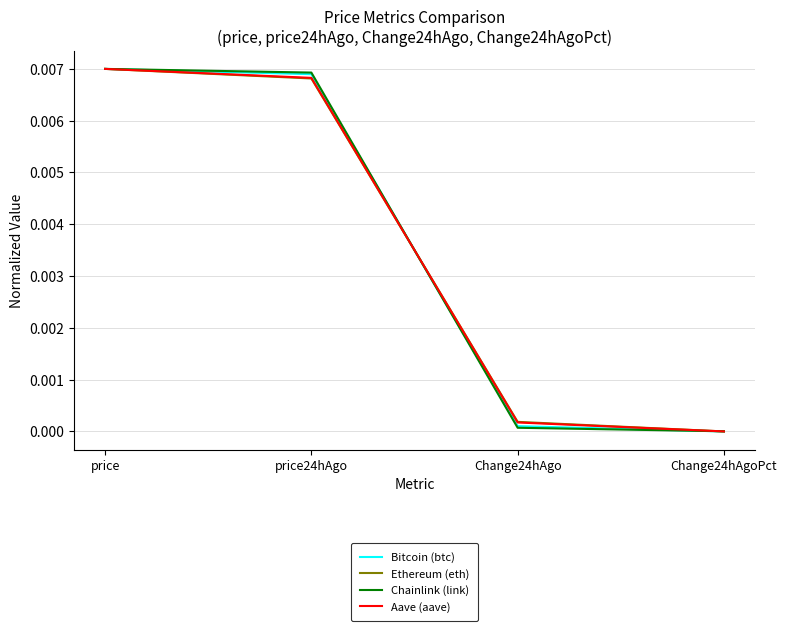

Does the chart have visible grid lines?

Yes